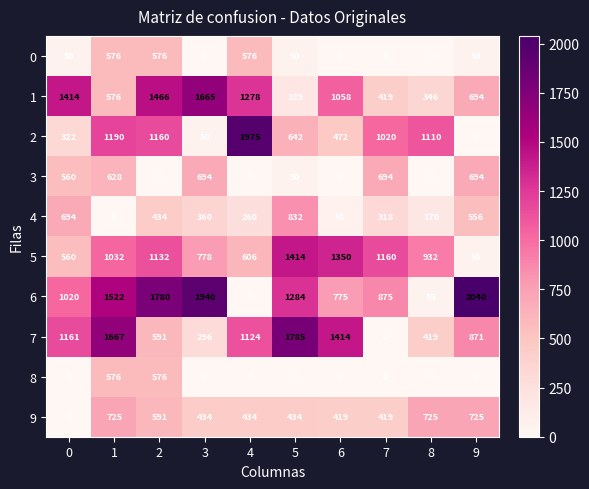

How many values in 0 are above zero?

6